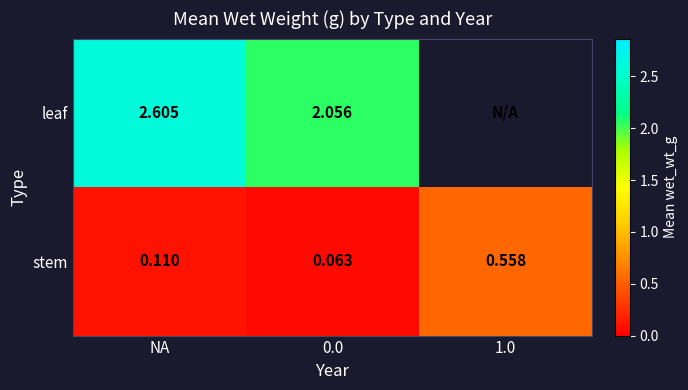

What is the difference between the highest and lowest values at NA?

2.5